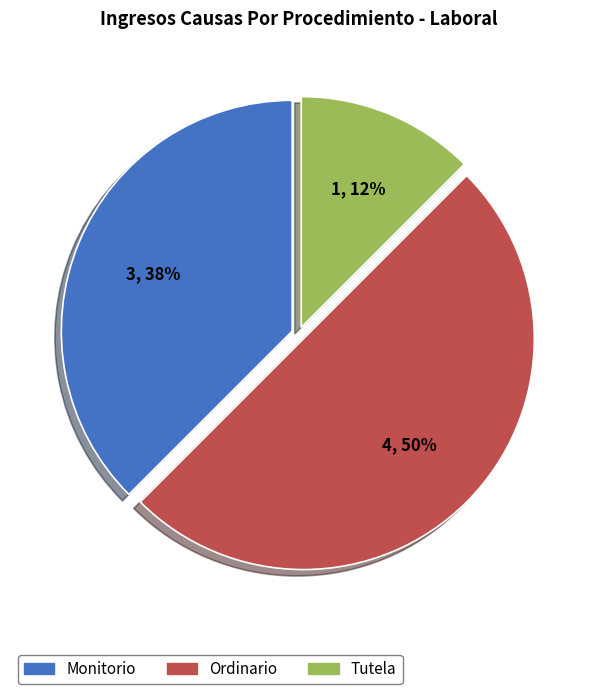

The Monitorio slice represents 44% of the pie. True or false?

False